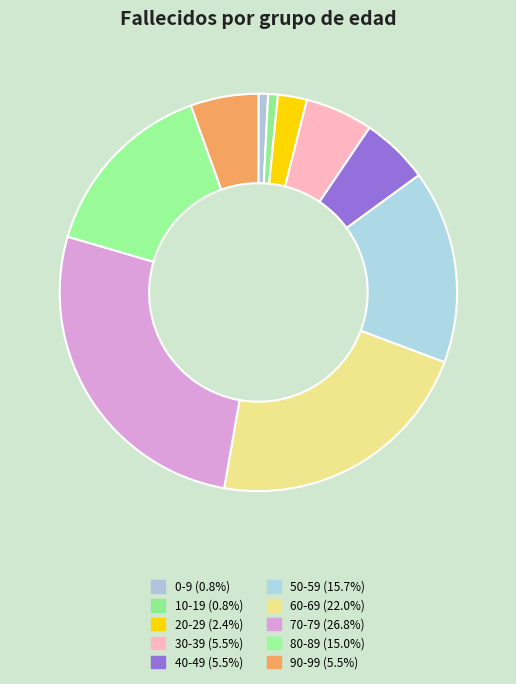

To the nearest percent, what portion does 40-49 represent?

6%